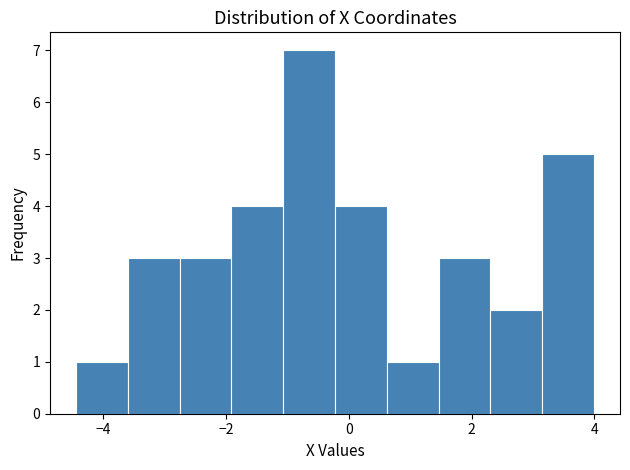

How tall is the bar that spans -3.6 to -2.8 on the x-axis? Neither the bar edges nor the heights are printed on the chart, so give them approximately, as read against the axes.

3